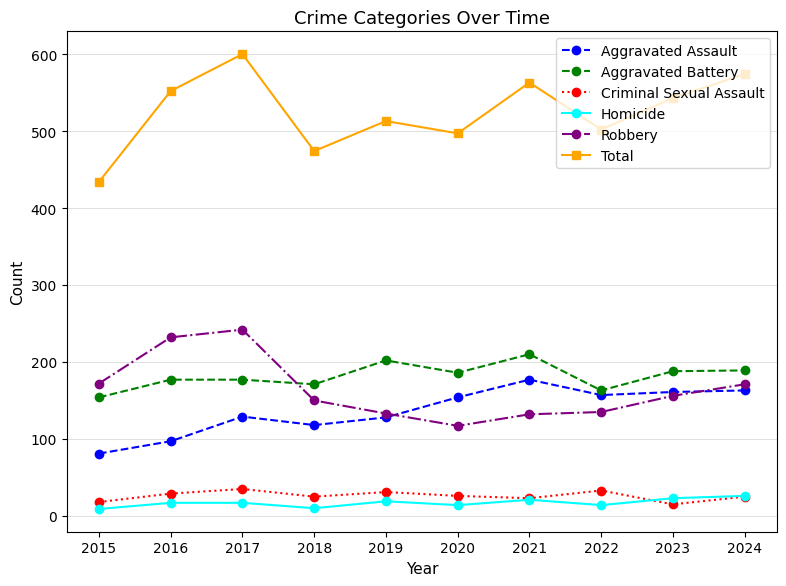

Which series has the largest total across all categories?

Total